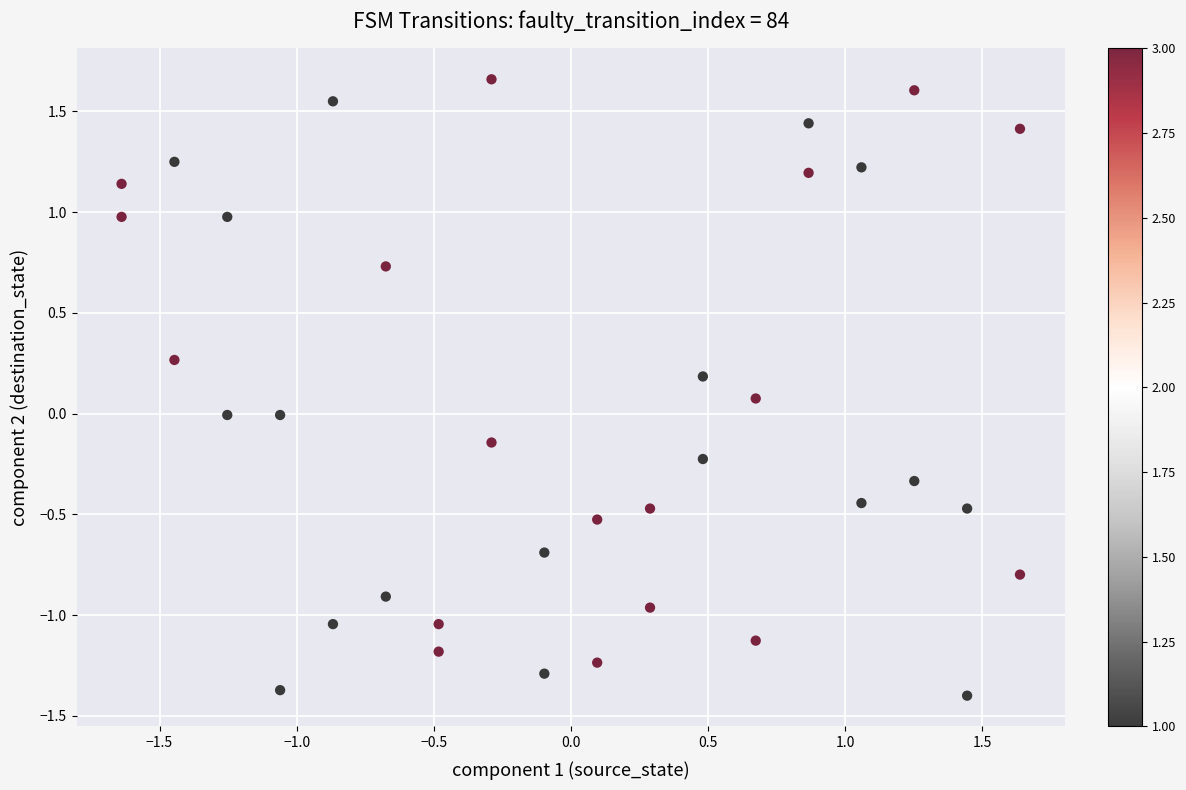

What is the range of Y values (max minus min)?

3.1